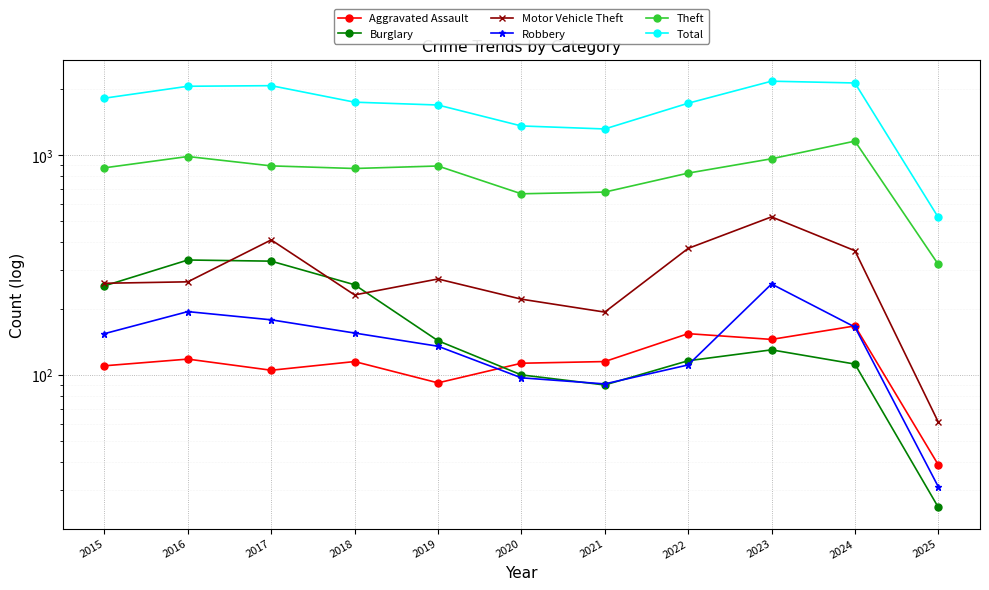

Count the number of categories in the chart.

11